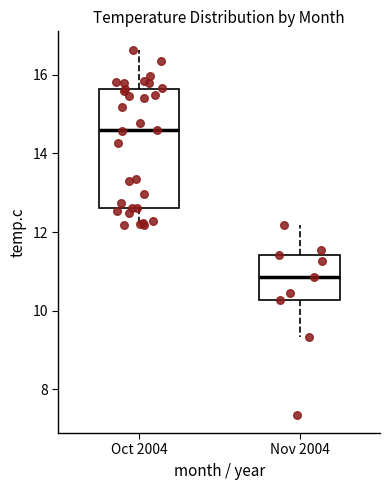

Comparing the boxes themselves (not the whiskers), which one is the tallest?

Oct 2004